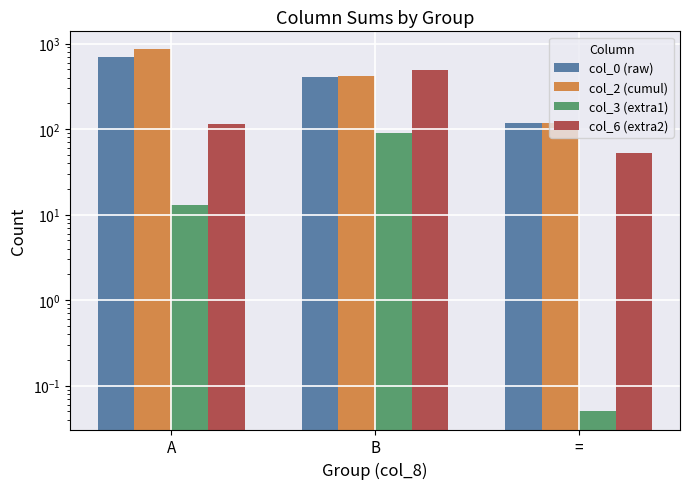

How many bars are there in total?

12